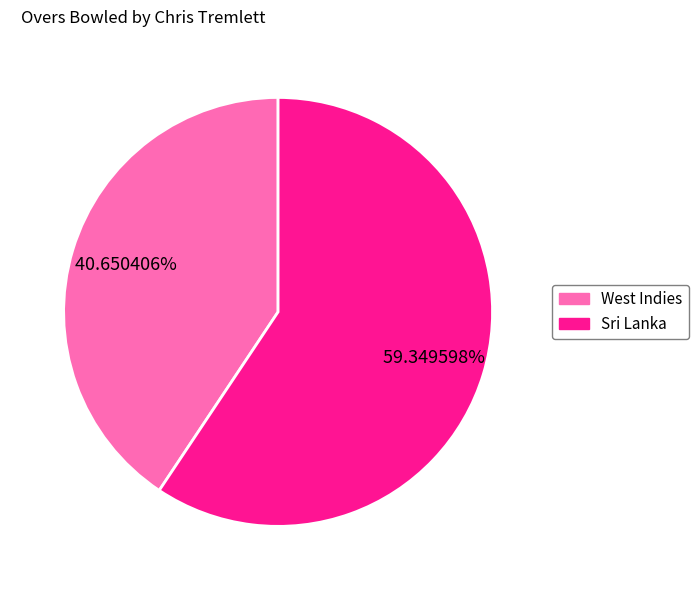

Rank the categories by value from lowest to highest.

West Indies, Sri Lanka